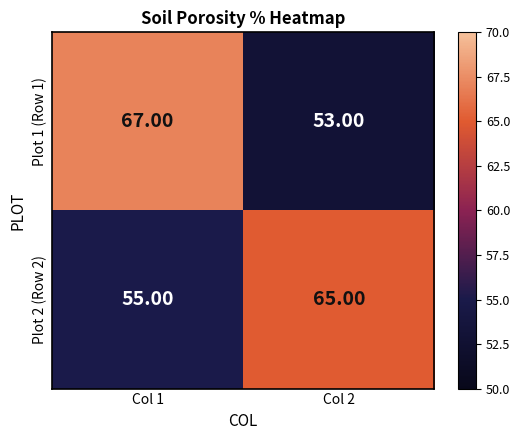

Rank the series at Col 1 from lowest to highest value.

Plot 2 (Row 2), Plot 1 (Row 1)